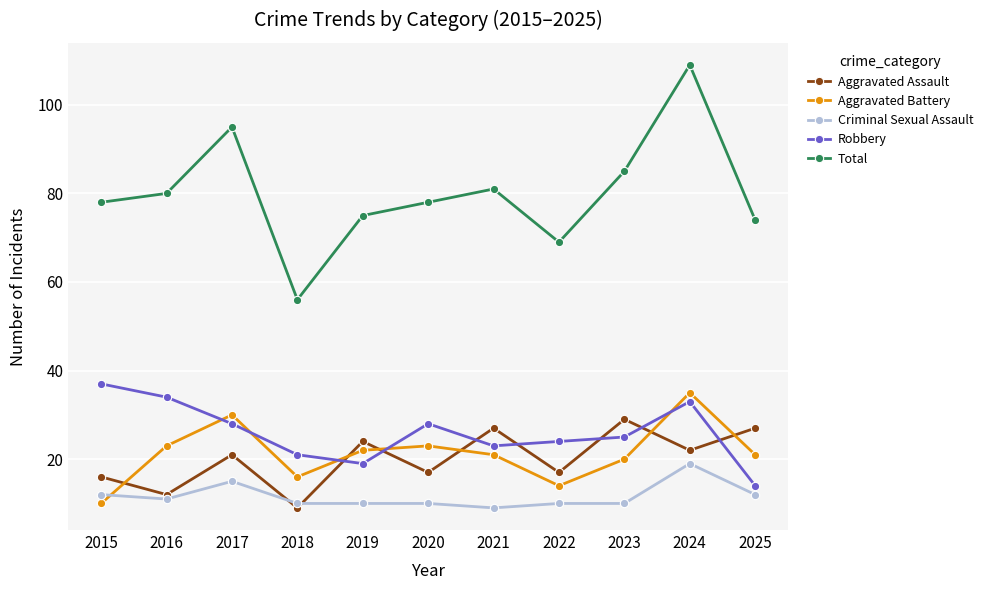

True or false: Aggravated Battery and Aggravated Assault cross at least once.

True